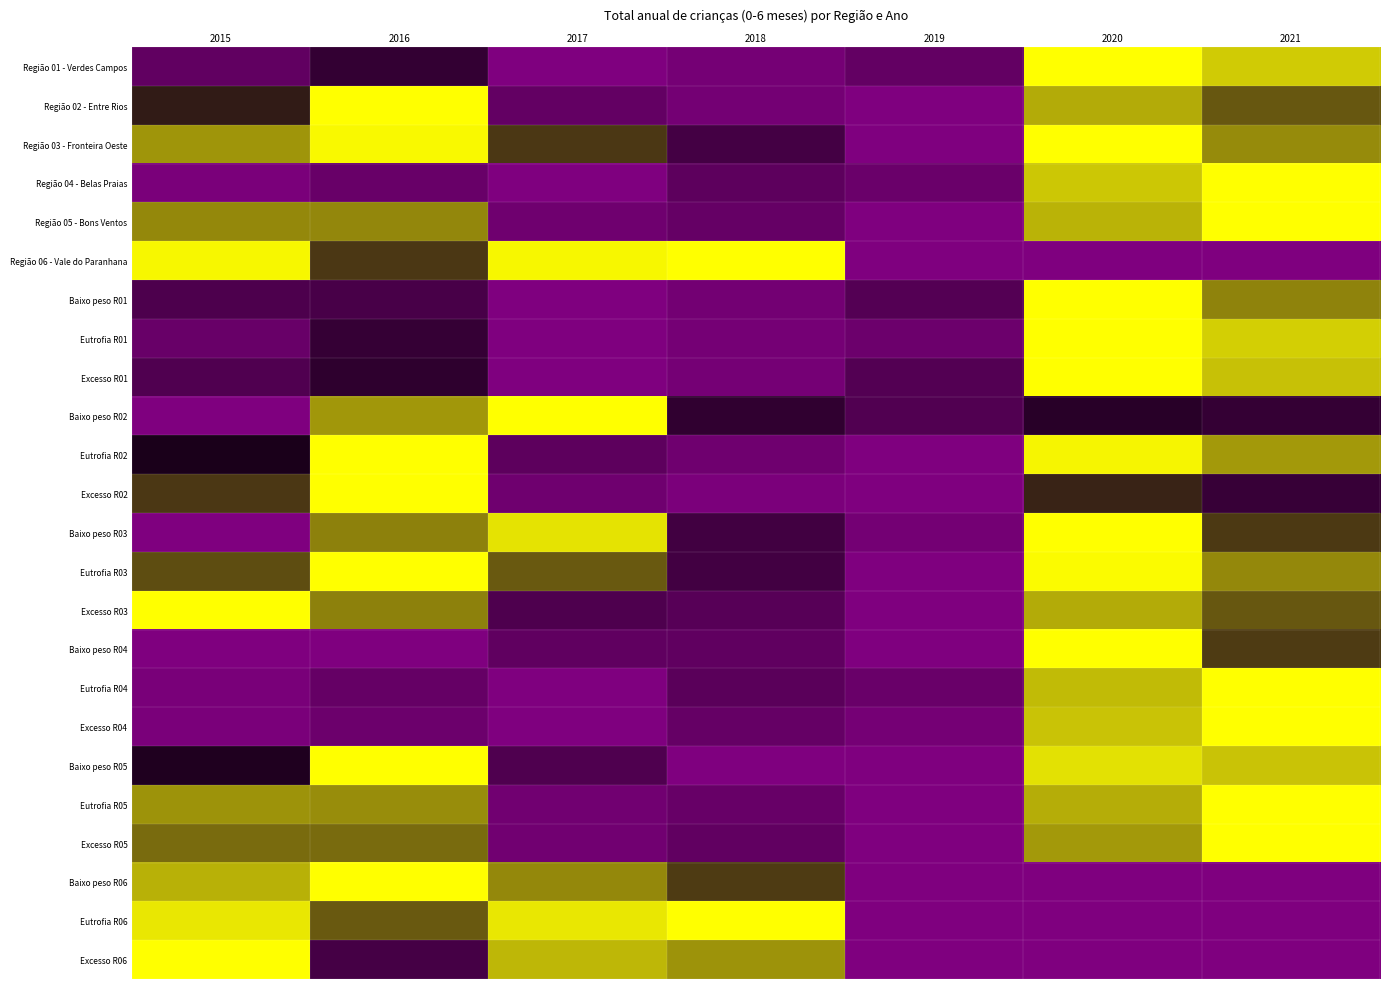

At 2021, list the series in order from largest to smallest.

Região 04 - Belas Praias, Região 05 - Bons Ventos, Eutrofia R04, Excesso R04, Eutrofia R05, Excesso R05, Eutrofia R01, Região 01 - Verdes Campos, Baixo peso R05, Excesso R01, Eutrofia R02, Região 03 - Fronteira Oeste, Eutrofia R03, Baixo peso R01, Excesso R03, Região 02 - Entre Rios, Baixo peso R04, Baixo peso R03, Baixo peso R02, Excesso R02, Região 06 - Vale do Paranhana, Baixo peso R06, Eutrofia R06, Excesso R06